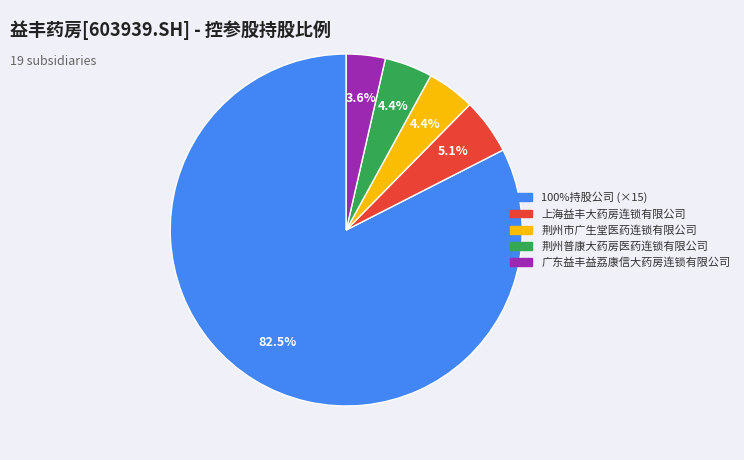

To the nearest percent, what is the average slice percentage?

20%